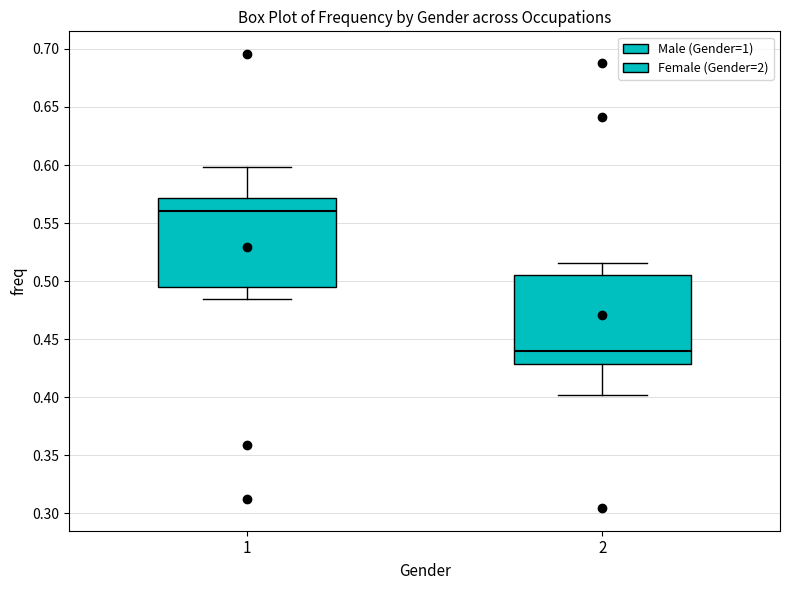

Which box has the highest median line?

1